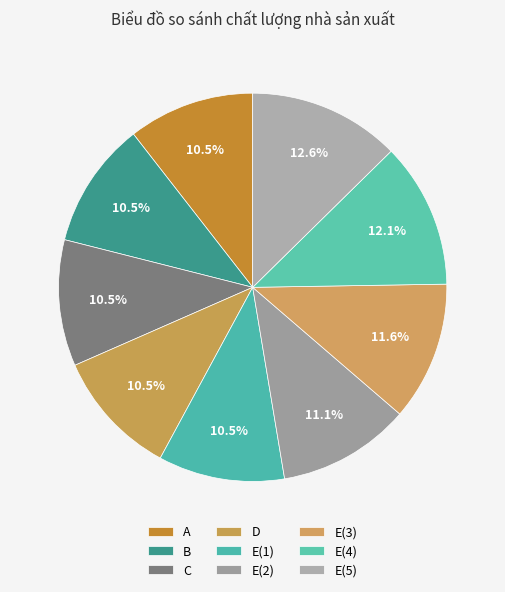

Approximately how many times larger is the value at D compared to E(2)?

1.0